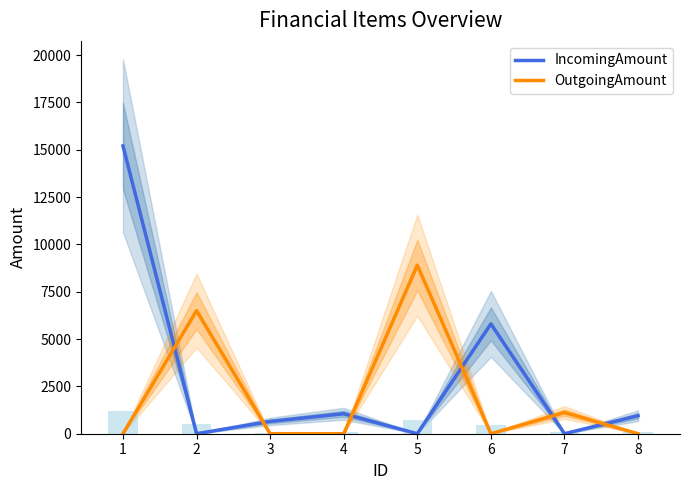

Count the OutgoingAmount values in the range 0 to 6500.

7